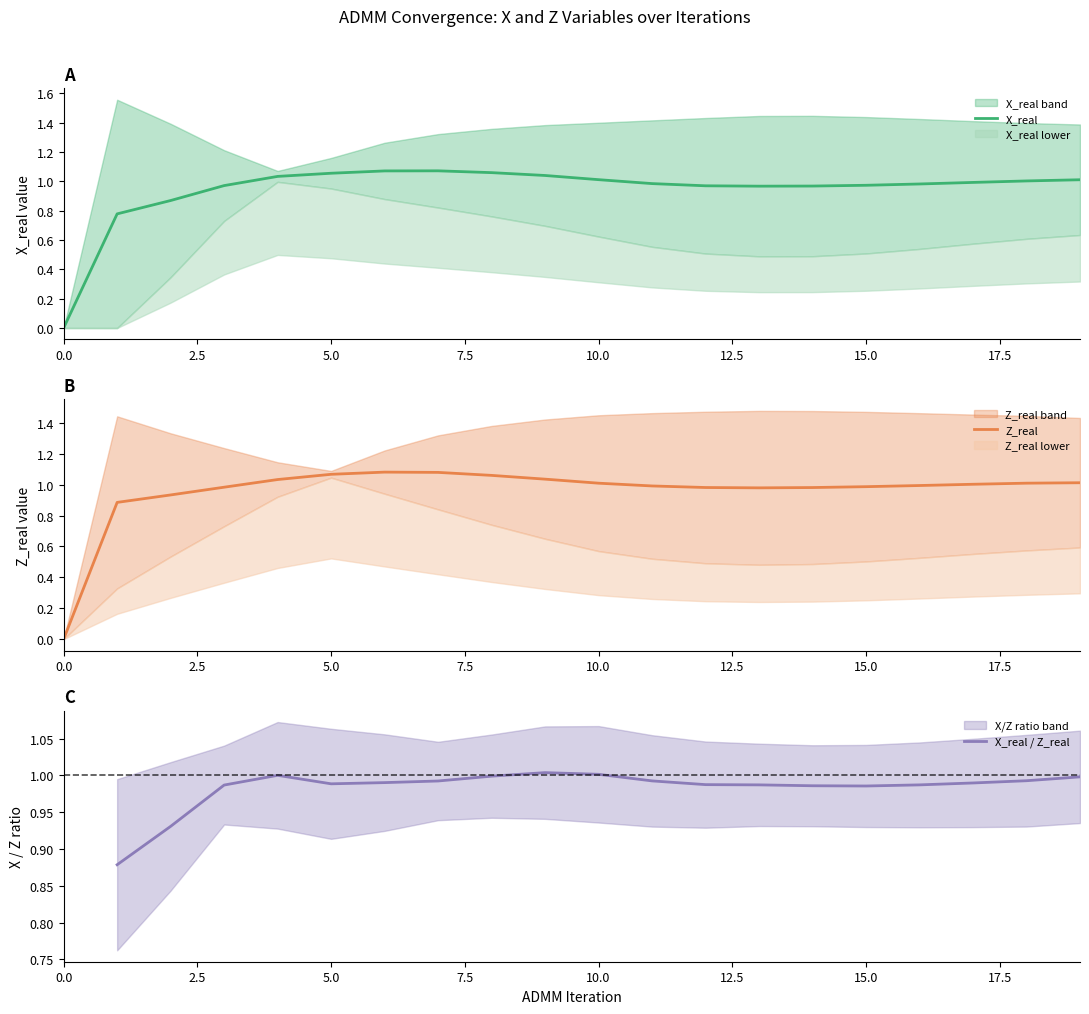

How many lines are shown in the chart?

3